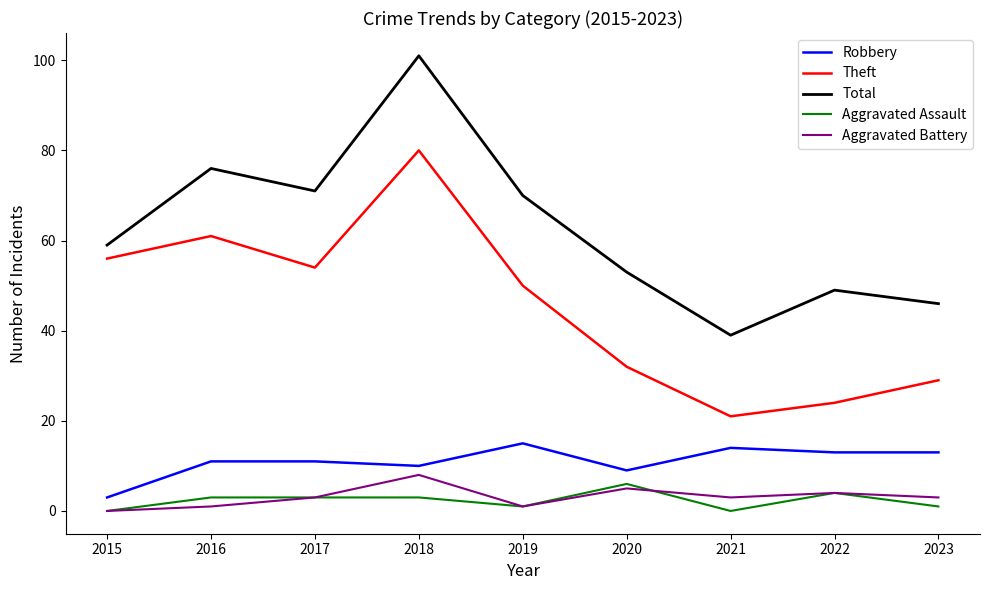

Where is the first local minimum for Total?

2017